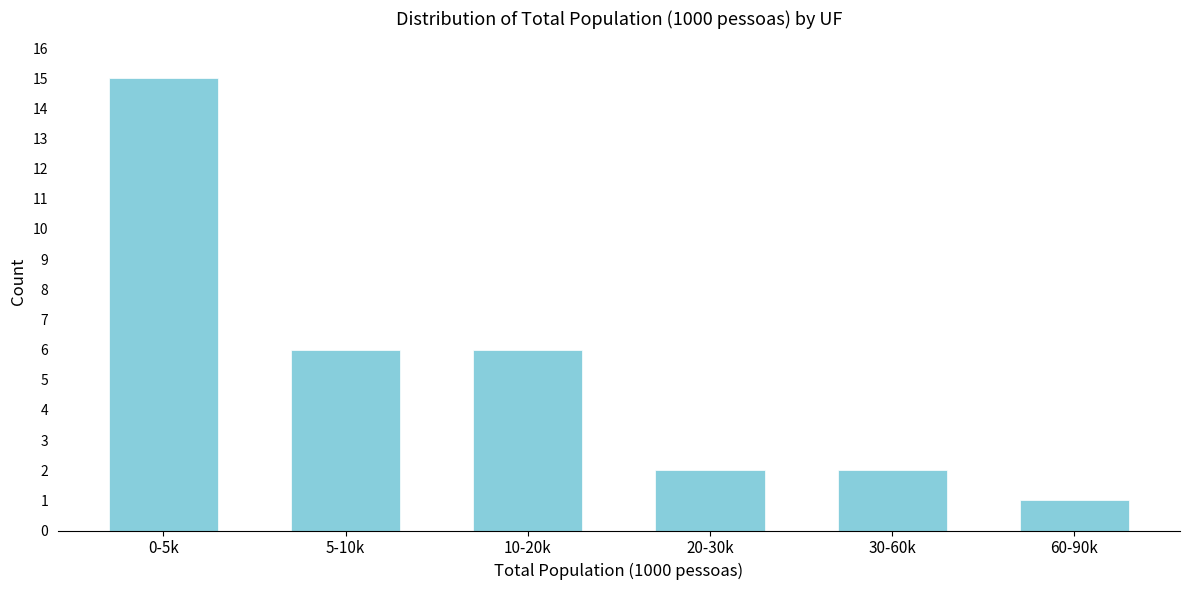

Reading right to left, extract all data points from this chart.

60-90k=1	30-60k=2	20-30k=2	10-20k=6	5-10k=6	0-5k=15